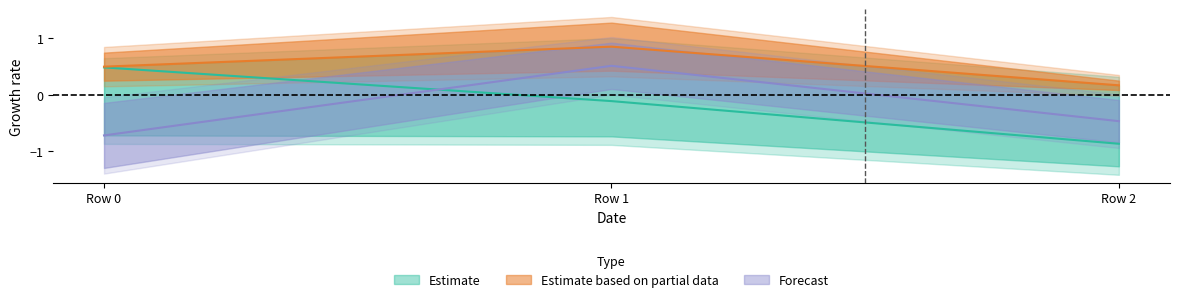

Is this an area chart (filled region under the line)?

No